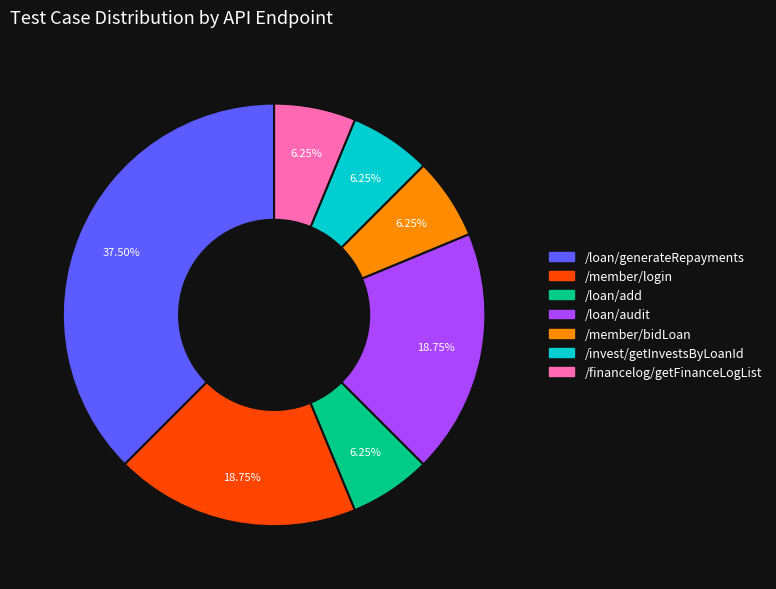

To the nearest percent, what is the average slice percentage?

14%